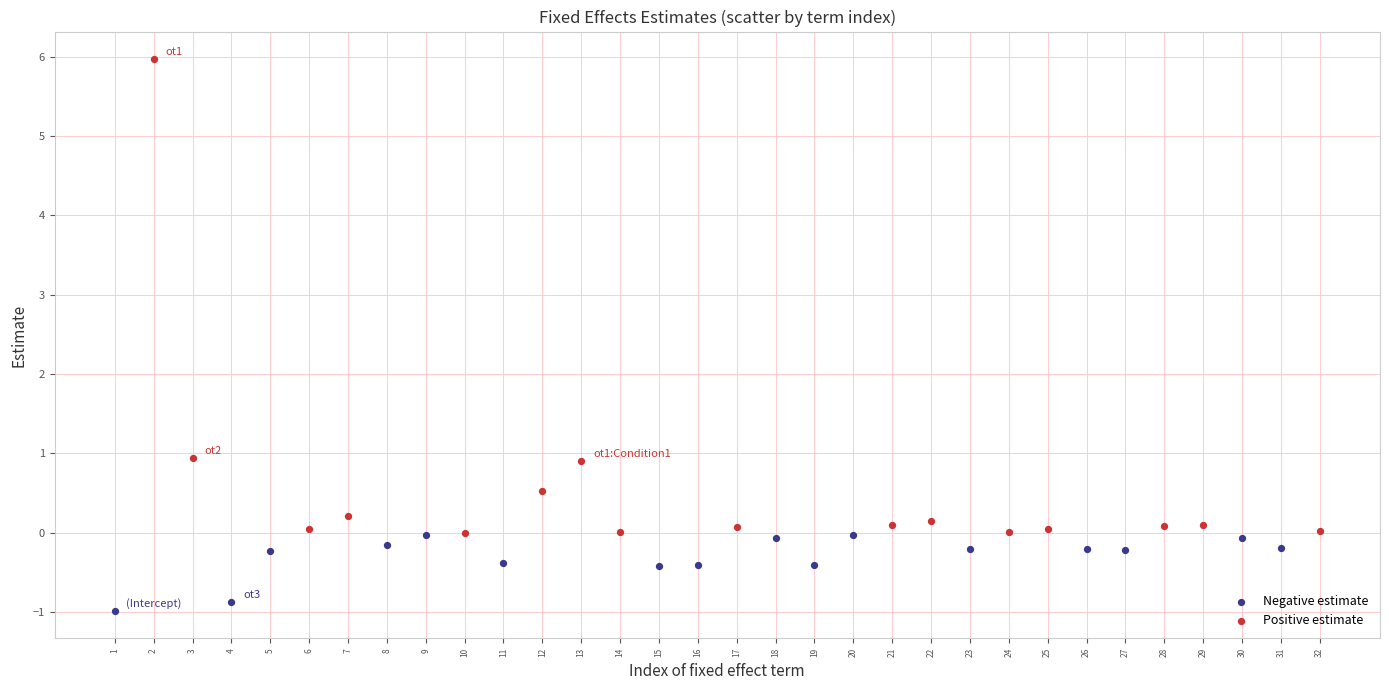

Which series has the widest spread of Y values?

Positive estimate